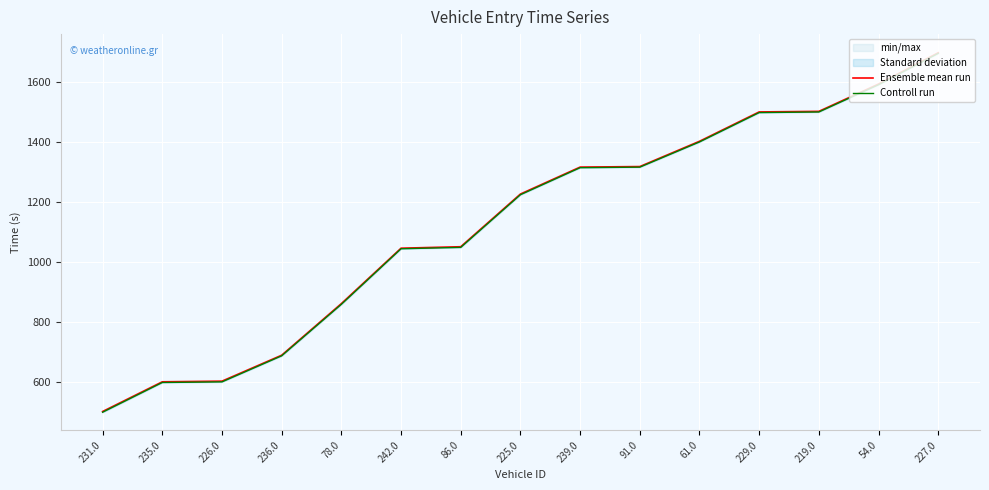

True or false: Ensemble mean run and Controll run intersect in this chart.

False